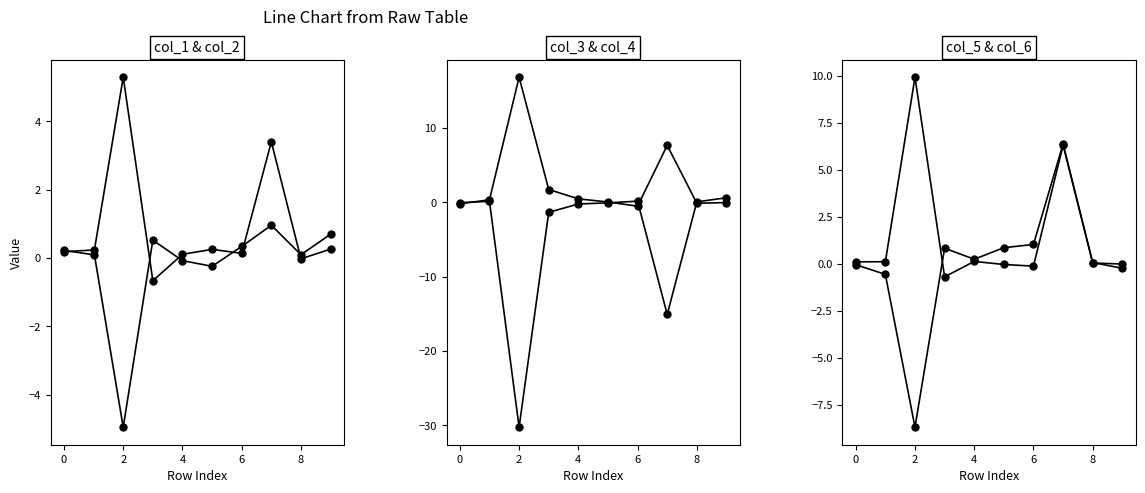

At which label does col_6 reach its peak?

2